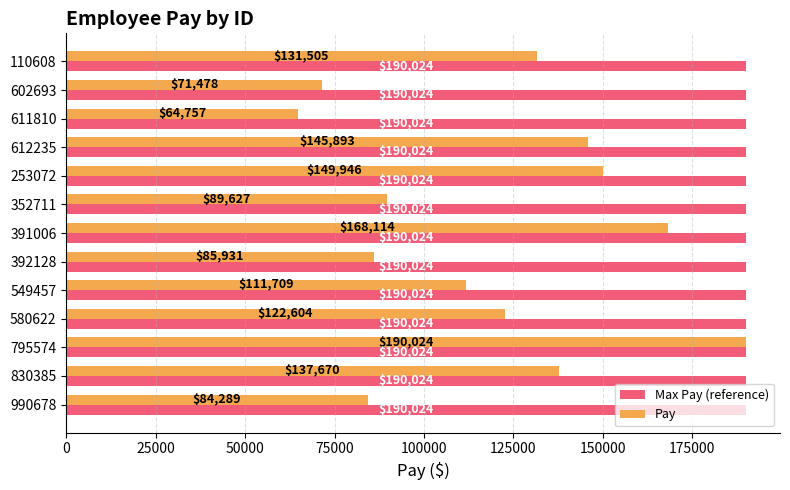

Which series has the largest total across all categories?

Max Pay (reference)